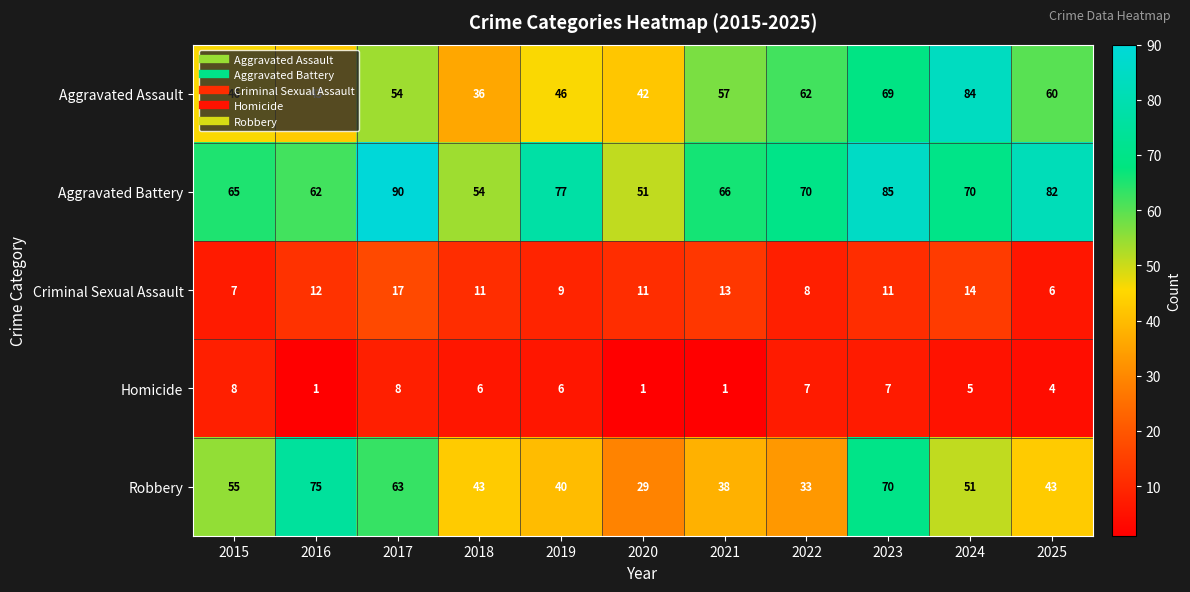

At which category is the sum across all series the highest?

2023